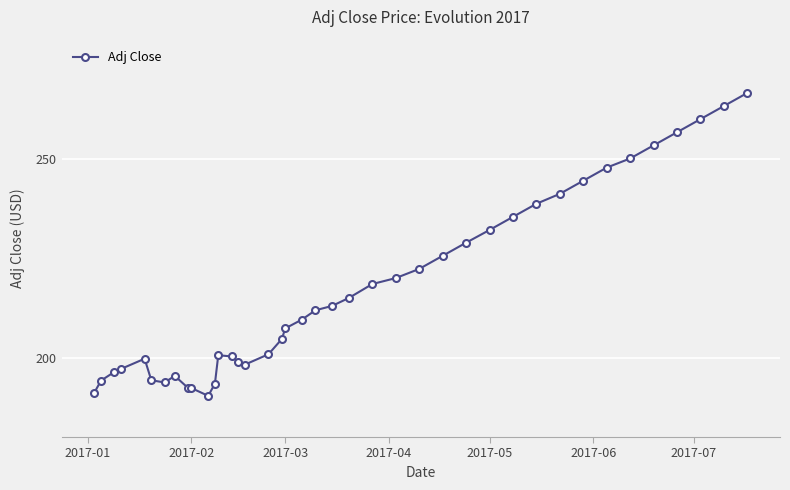

What is the sum of all values?

8696.0